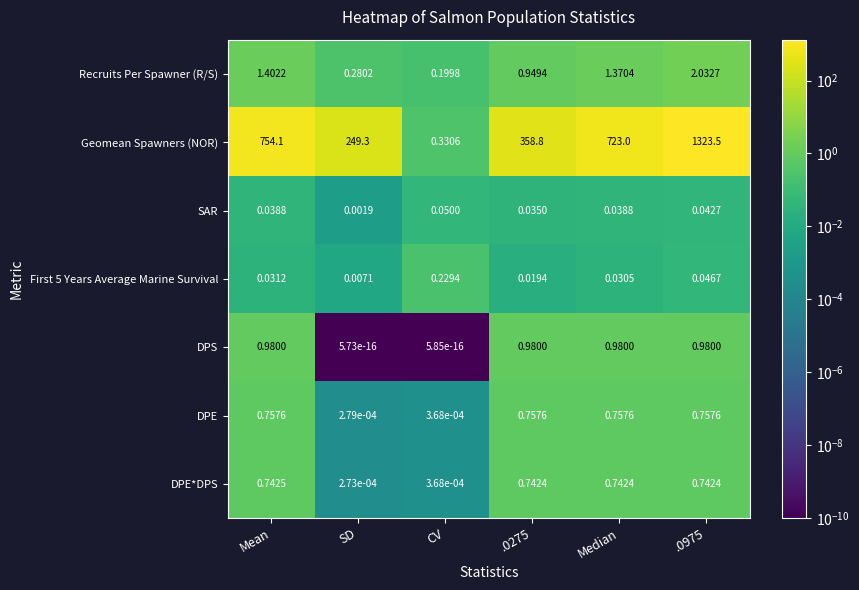

Which category has the lowest value in the Recruits Per Spawner (R/S) series?

CV